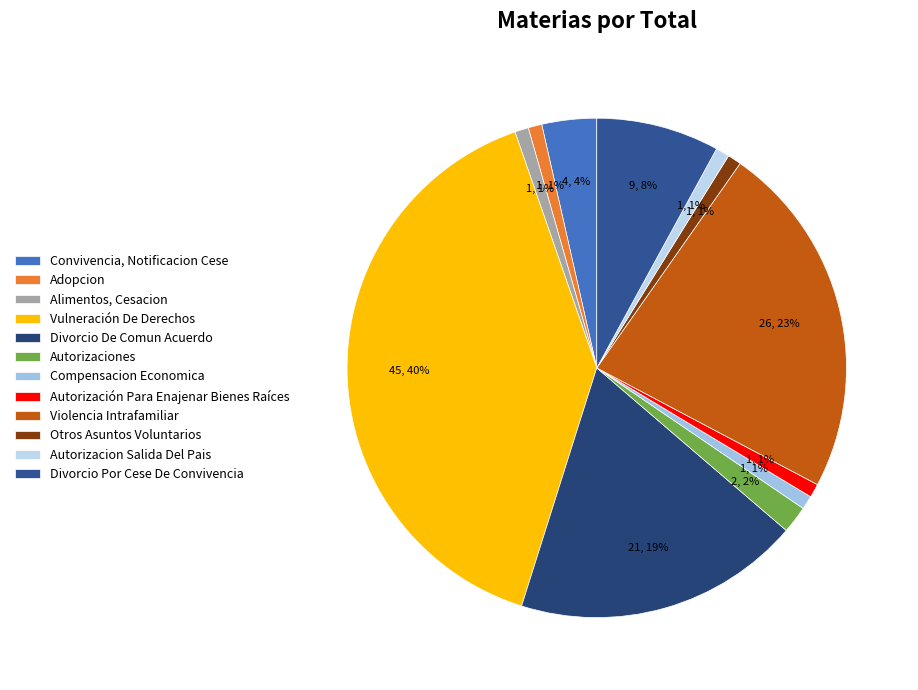

To the nearest percent, what is the difference between the Autorización Para Enajenar Bienes Raíces and Vulneración De Derechos slice percentages?

39%